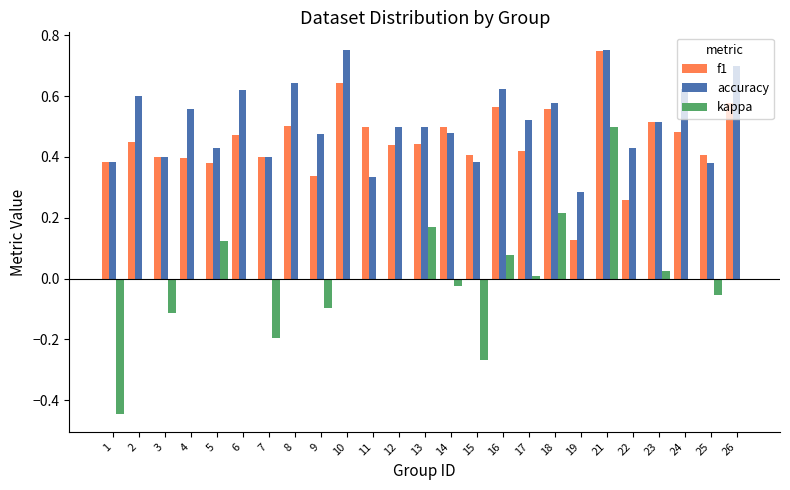

What is the total value across all series at 6?

1.1